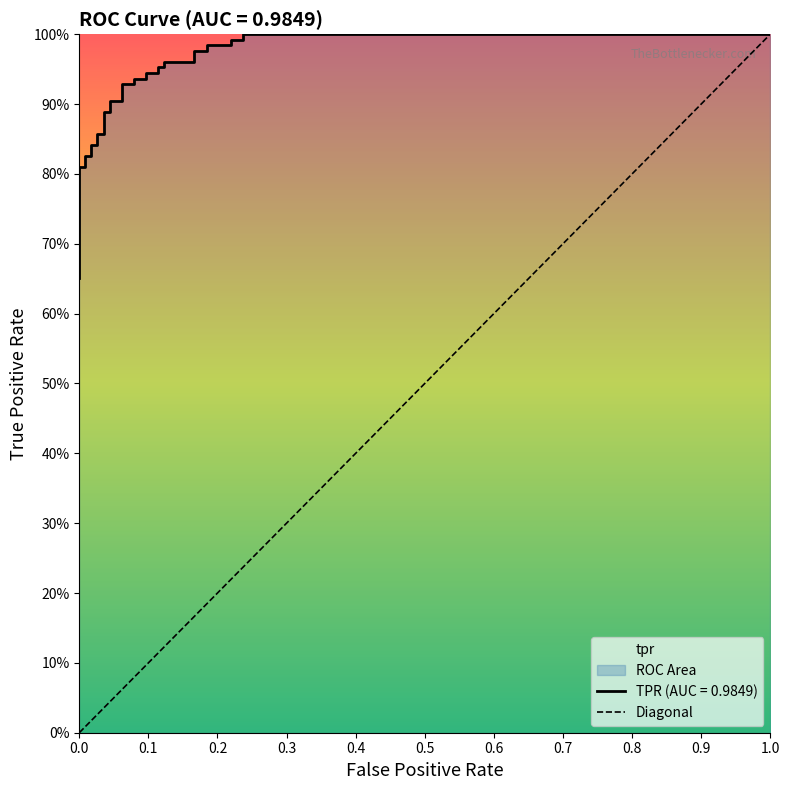

Does the chart display data point markers on the line(s)?

No